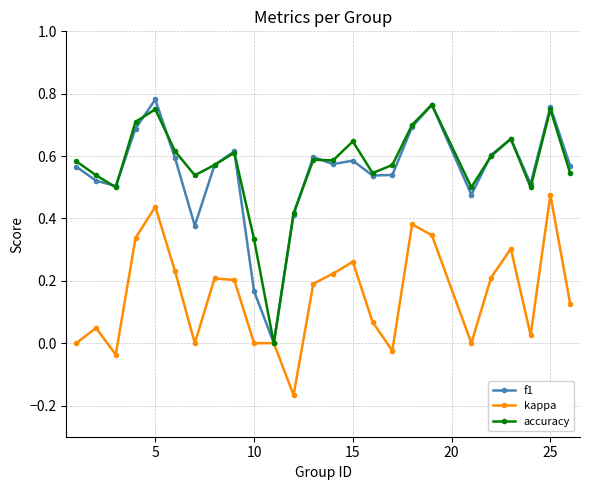

Which series has the largest range (max minus min)?

f1